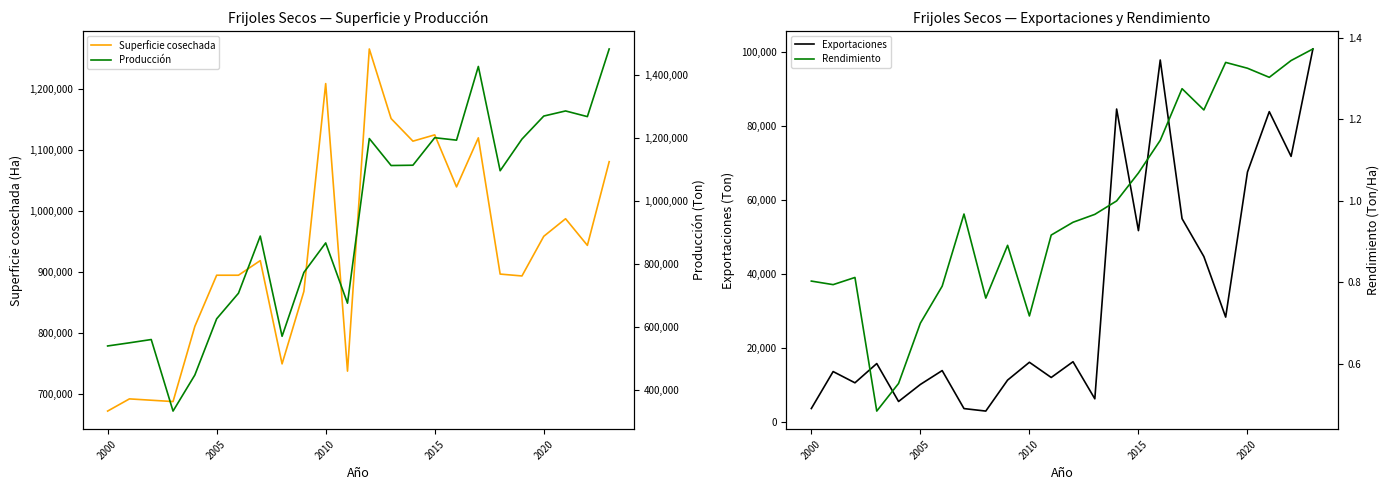

What is the lowest value of the Superficie cosechada series?

672226